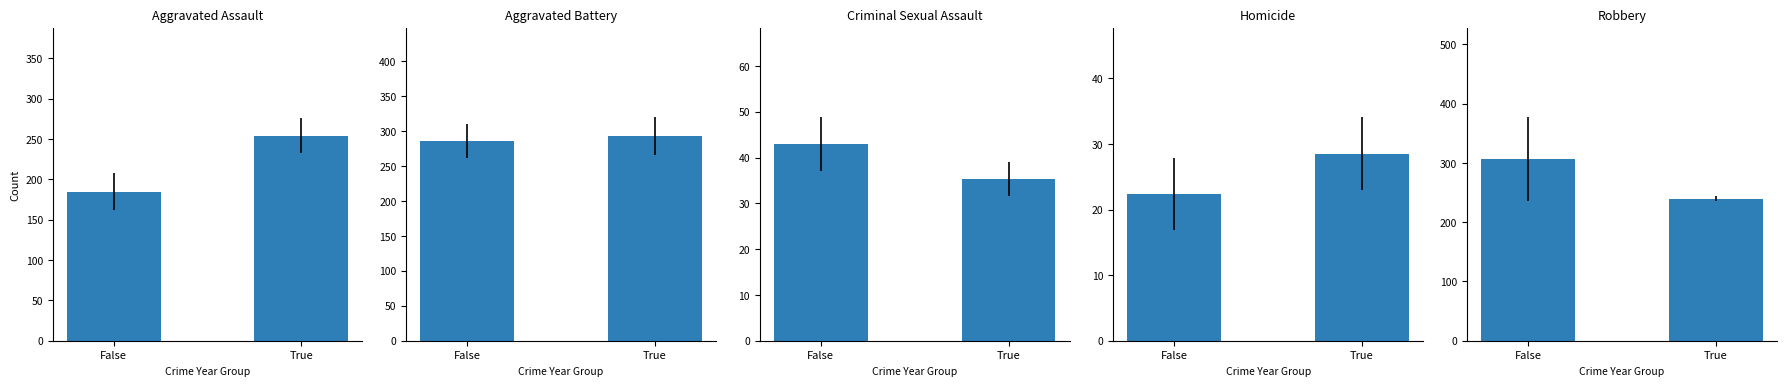

Reading right to left, what are all the values shown in this chart?

Aggravated Assault: 254.0	184.8
Aggravated Battery: 292.8	285.6
Criminal Sexual Assault: 35.2	43.0
Homicide: 28.5	22.4
Robbery: 239.8	306.6